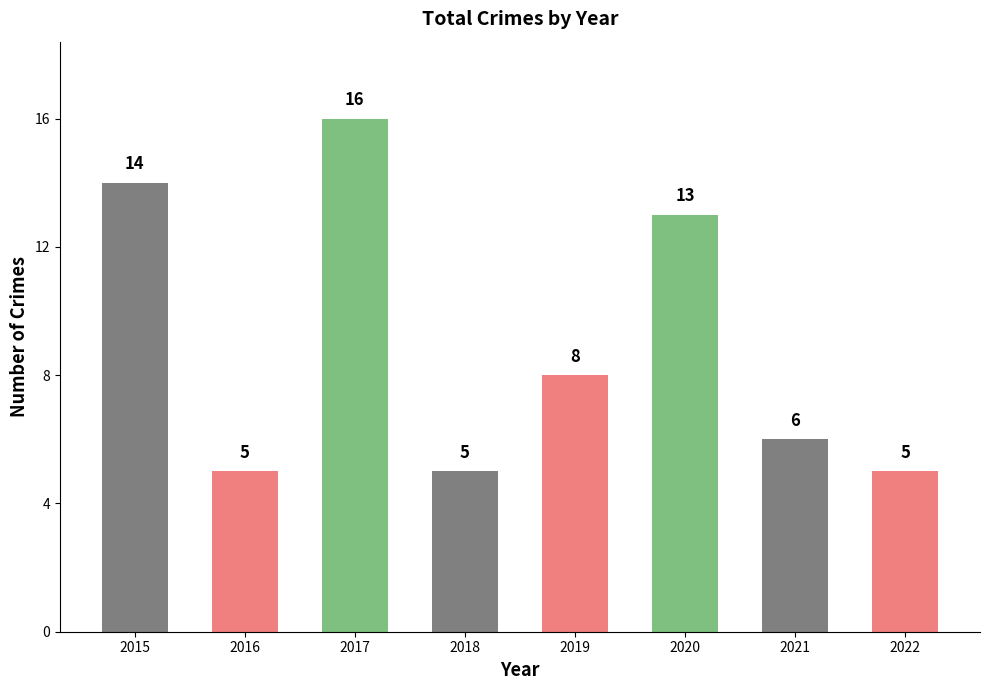

What is the maximum value shown in the chart?

16